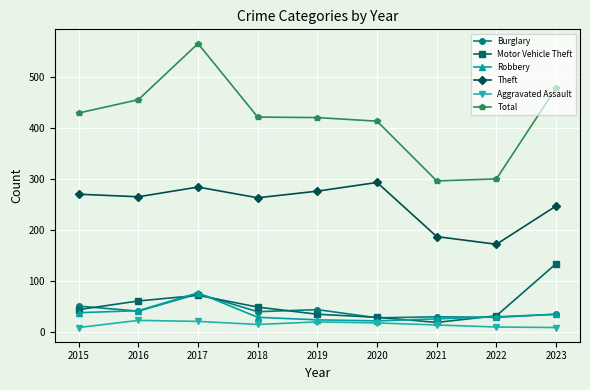

Which series changed the most between 2020 and 2023?

Motor Vehicle Theft